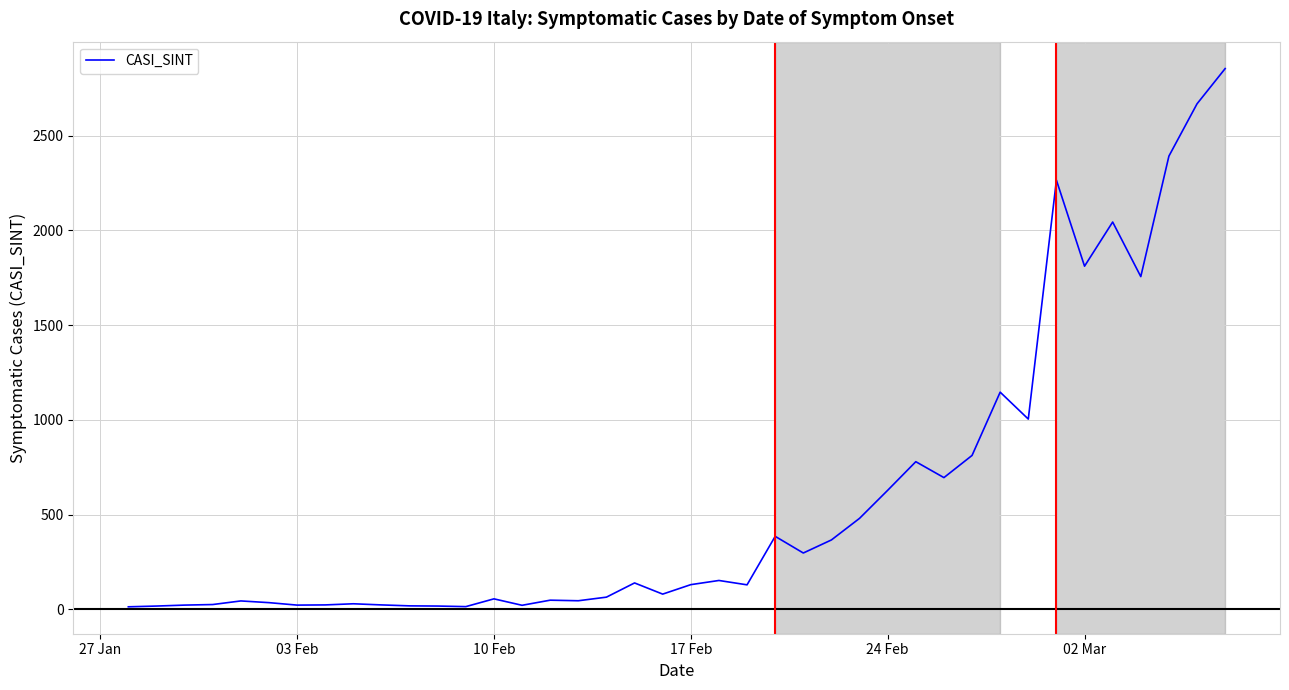

What is the maximum value shown in the chart?

2854